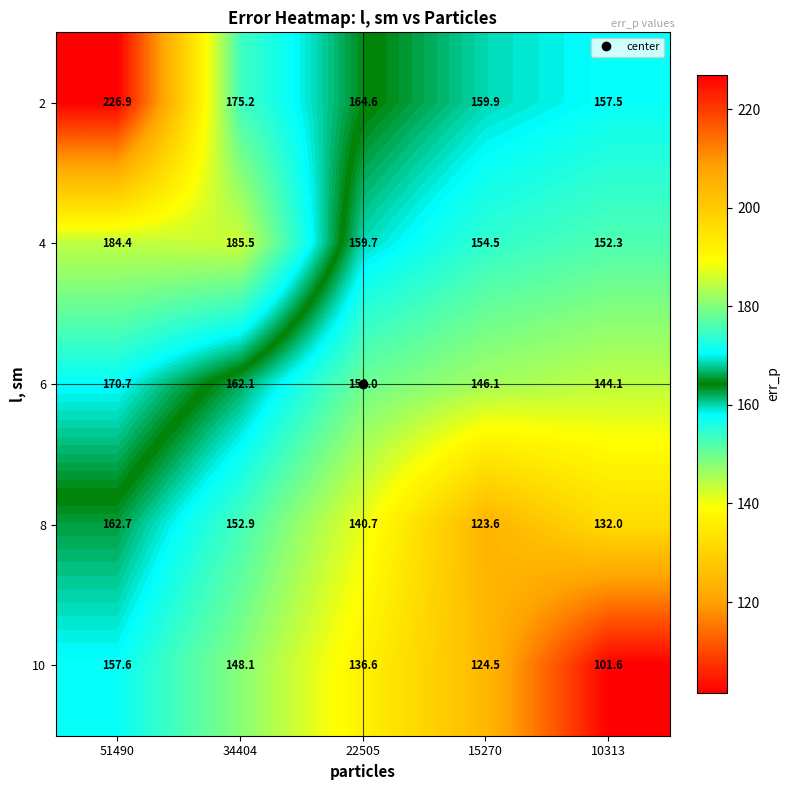

What is the total value across all series at 51490?

902.3